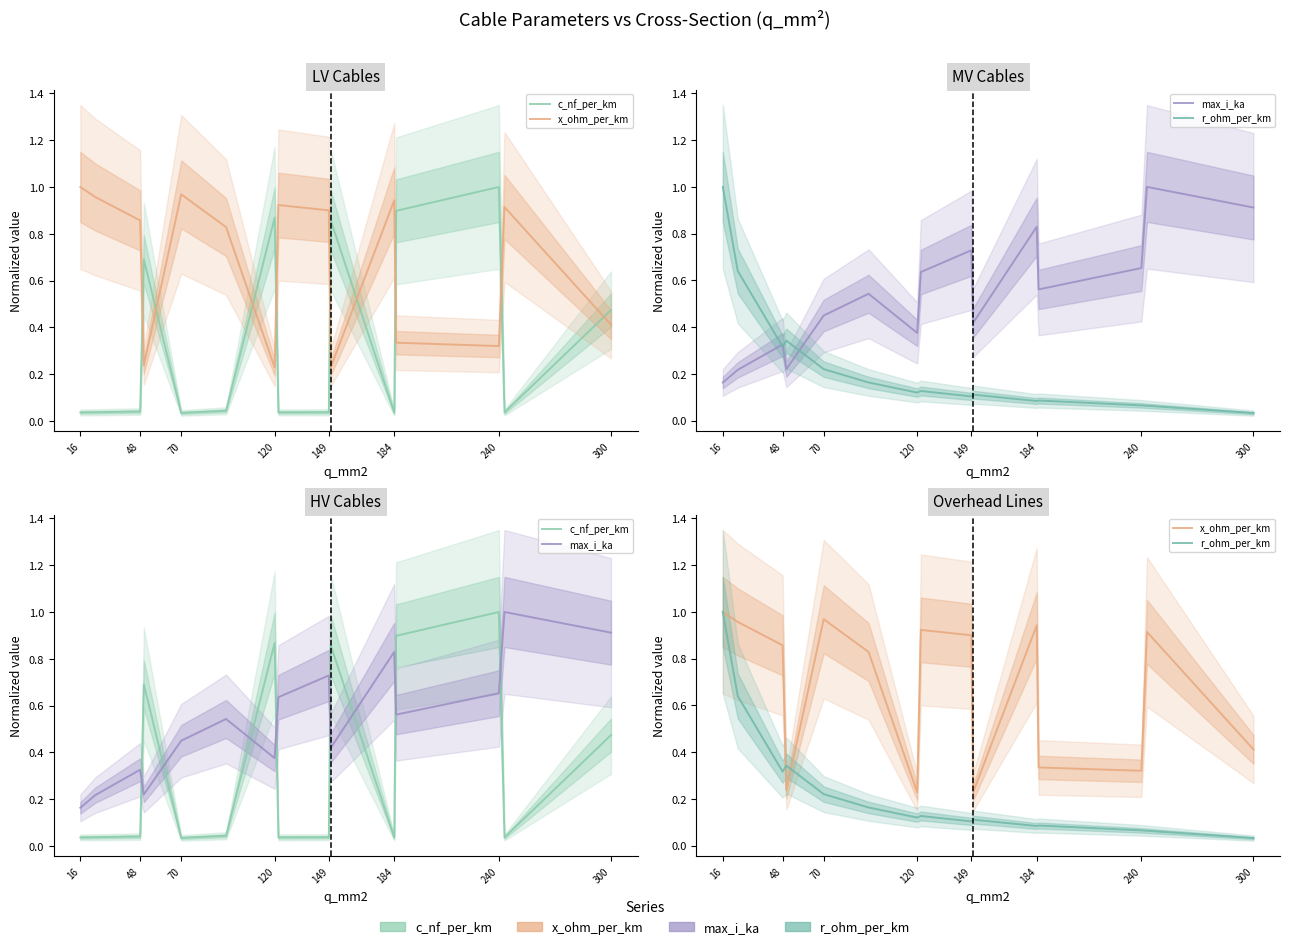

What is the total value across all series at 48?

1.5